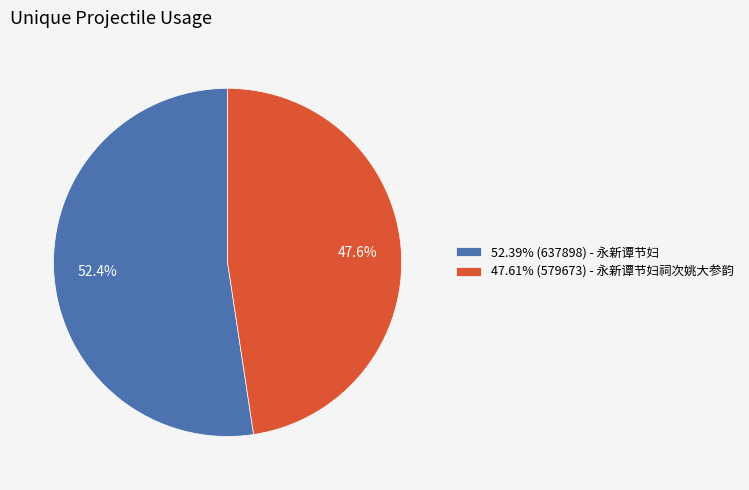

Is there a majority slice in this chart?

Yes